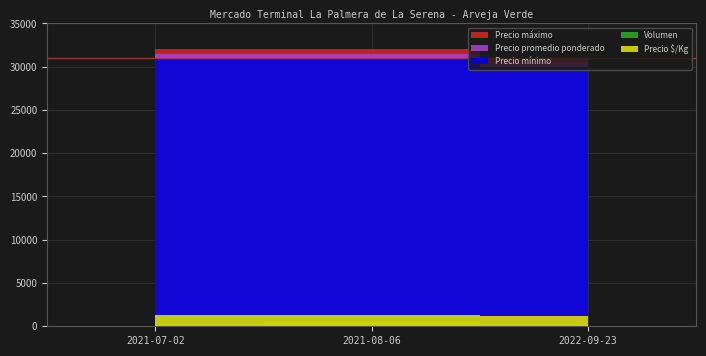

At which label does Volumen first exceed 300?

2021-08-06